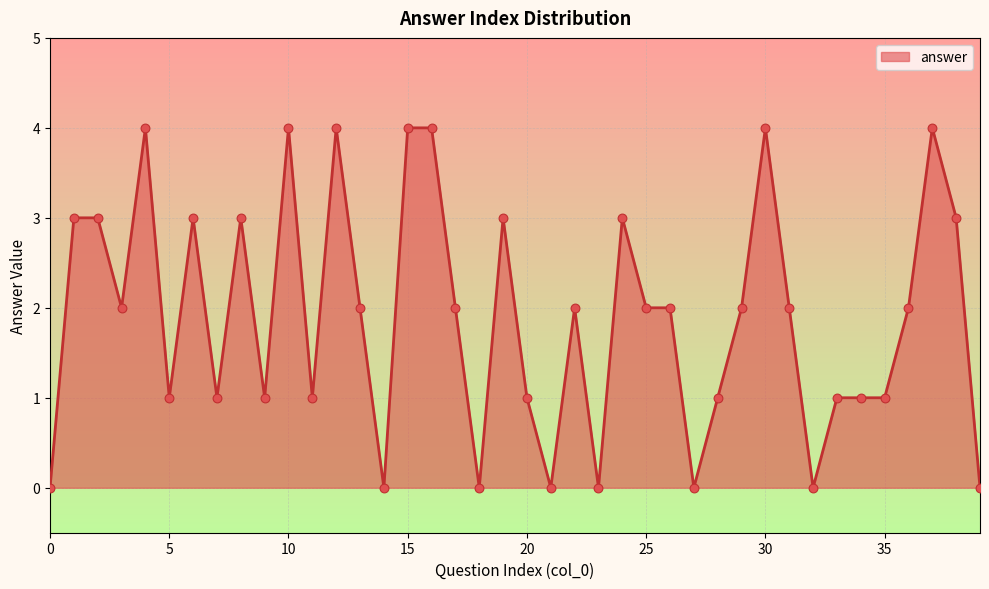

What is the maximum value shown in the chart?

4